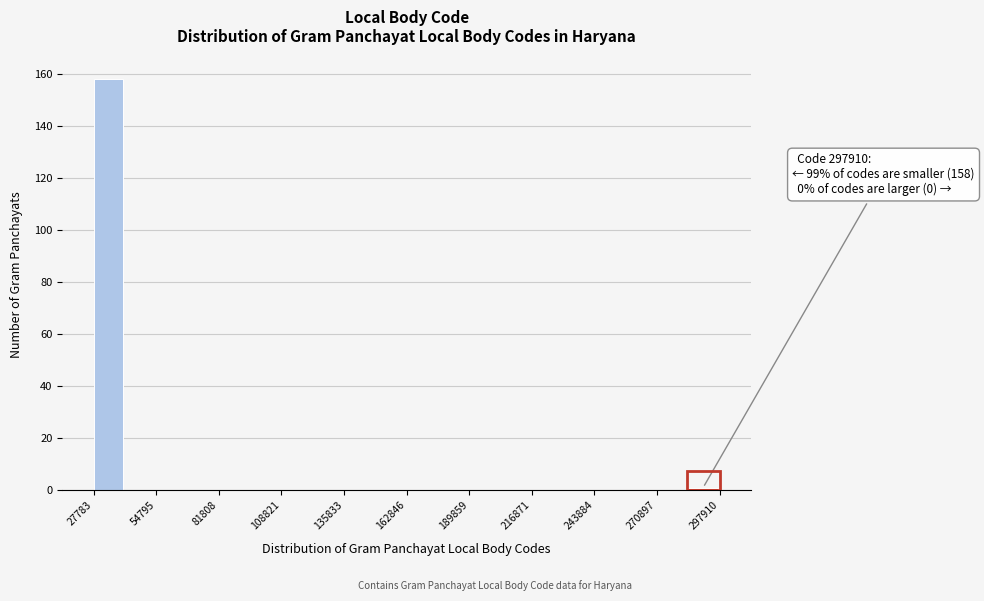

Read against the x-axis, roughly where is the centre of the tallest bar?

35000